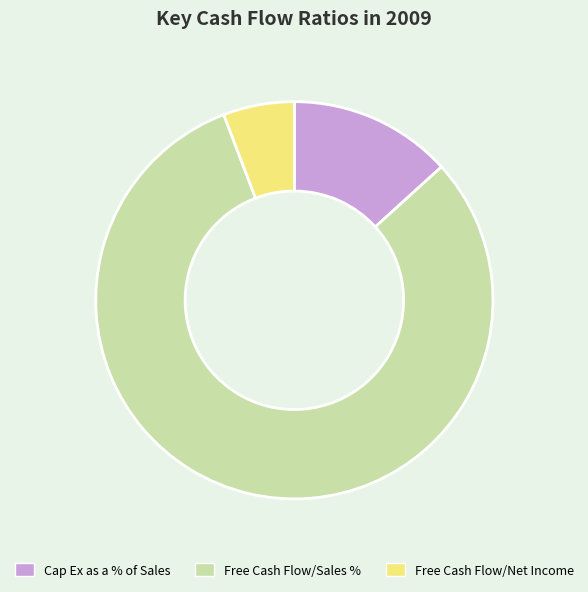

What is the ratio of the value at Free Cash Flow/Net Income to the value at Free Cash Flow/Sales %?

0.1